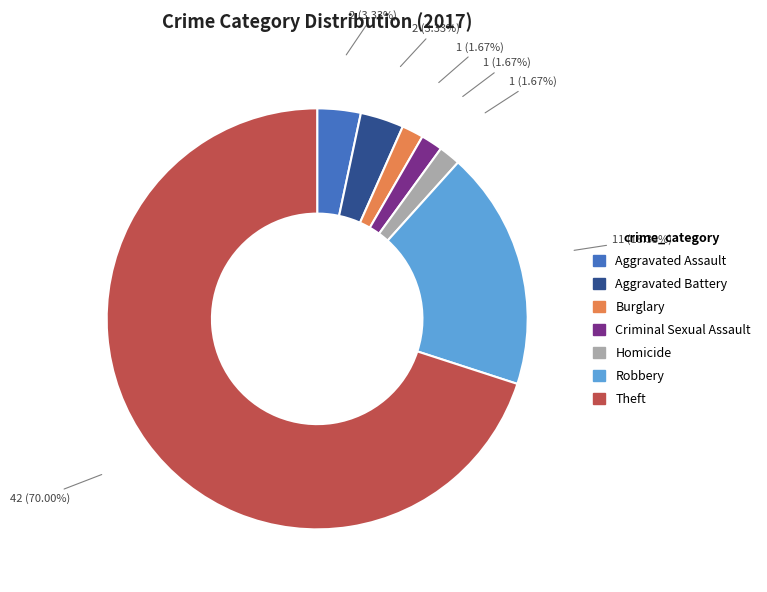

Which slice is the largest?

Theft